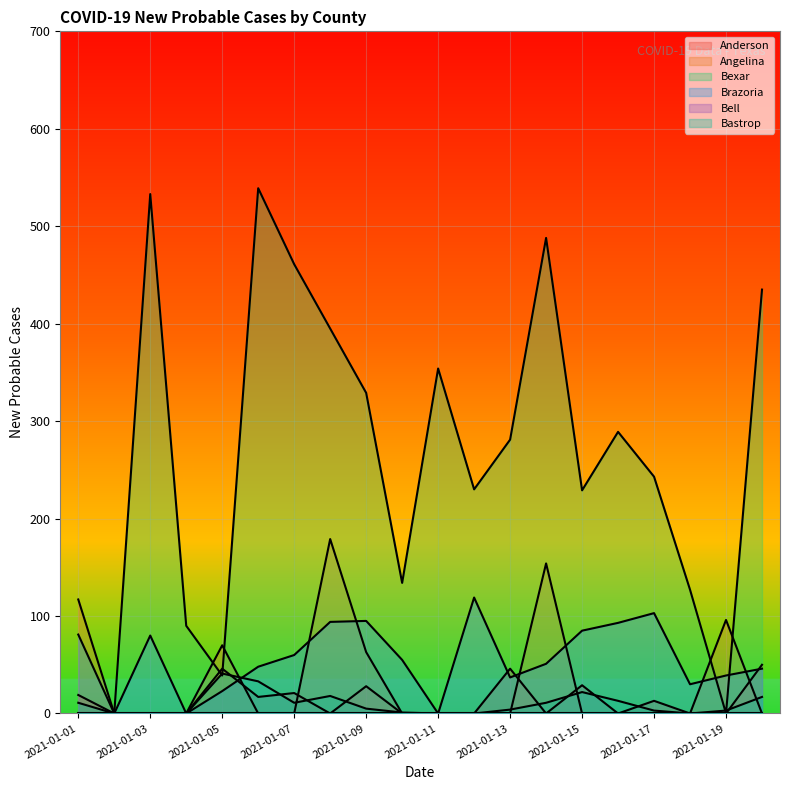

The value of Bastrop at 2021-01-01 is 11. True or false?

True